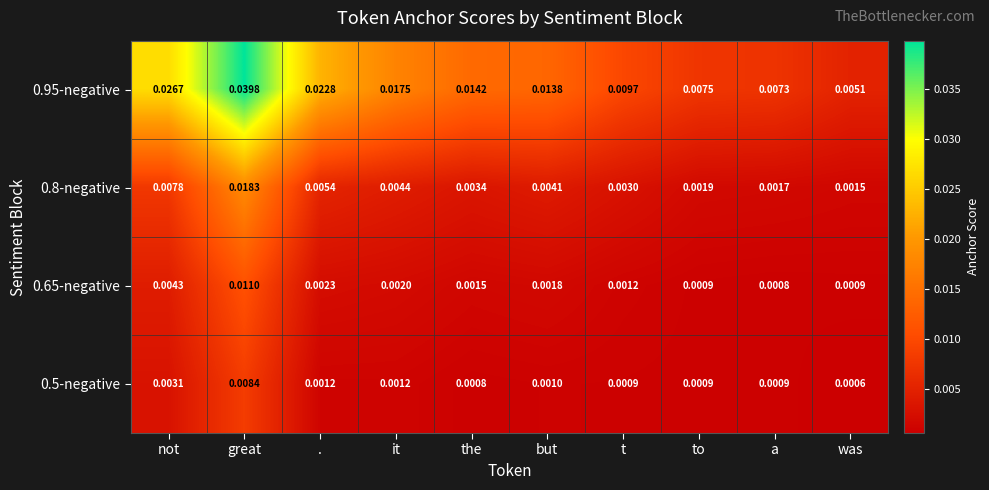

Which category has the highest value in the 0.95-negative series?

great